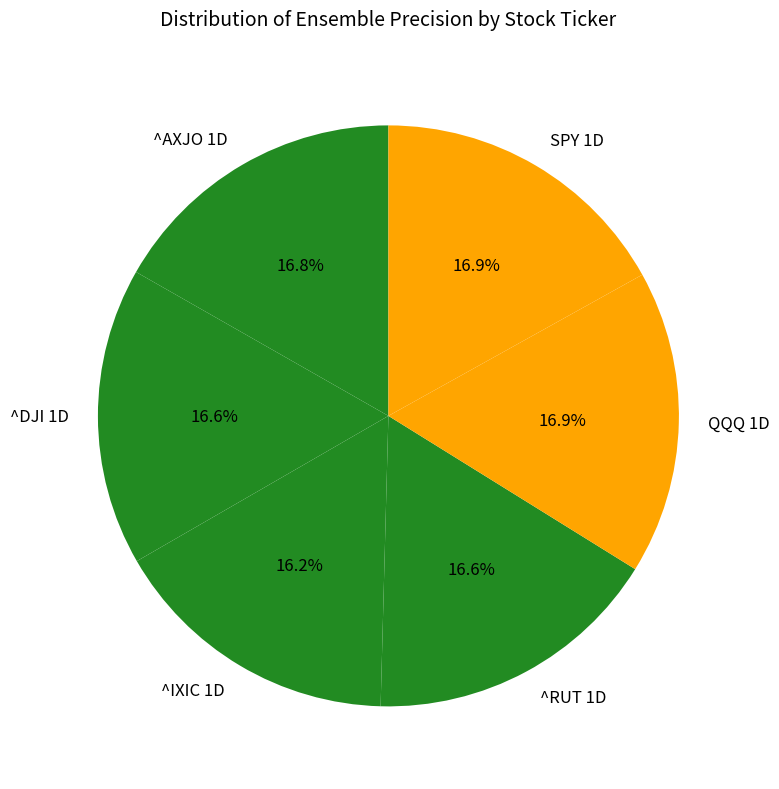

Combined, do SPY 1D and ^AXJO 1D account for over 50%?

No